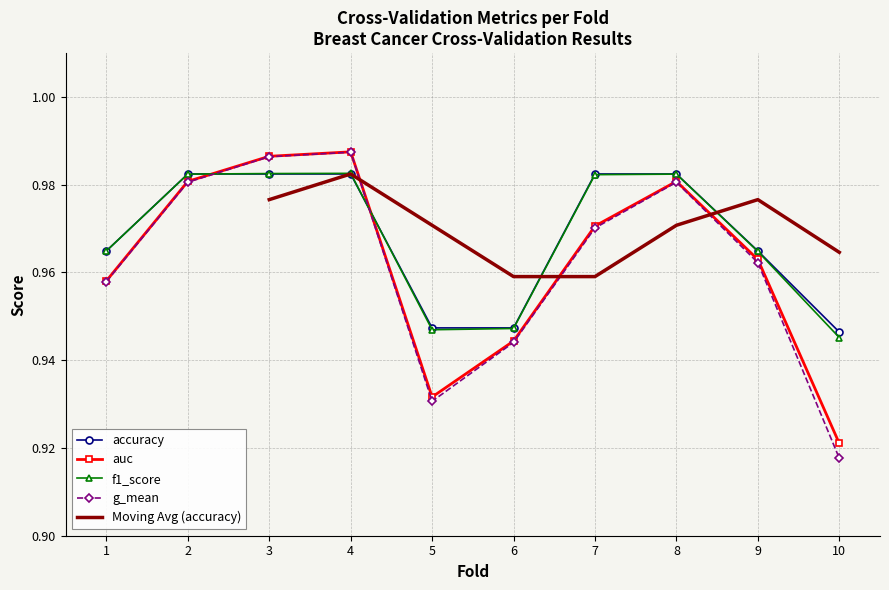

True or false: accuracy has more than 0 interior local peaks.

False